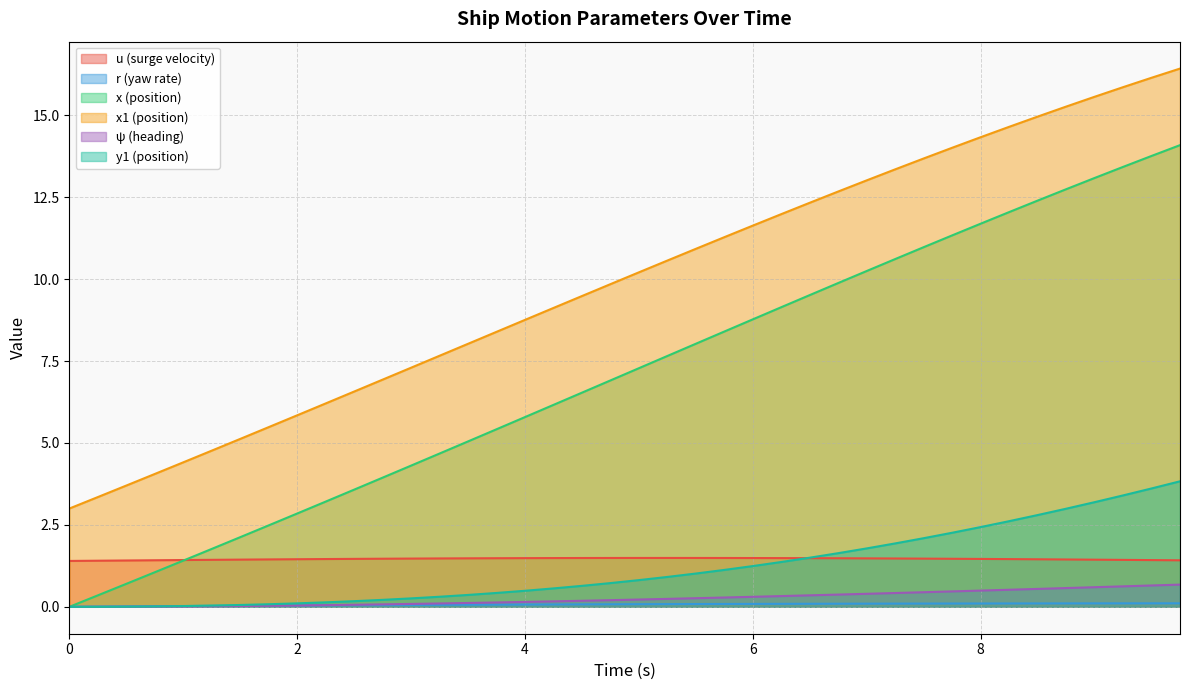

Reading left to right, what are all the values shown in this chart?

u: 1.4	1.4	1.4	1.4	1.4	1.4	1.4	1.4	1.5	1.5	1.5	1.5	1.5	1.5	1.5	1.5	1.5	1.5	1.5	1.5	1.5	1.5	1.5	1.5	1.5	1.5	1.5	1.5	1.5	1.5	1.5	1.5	1.5	1.5	1.5	1.4	1.4	1.4	1.4	1.4
r: 0.0	0.0	0.0	0.0	0.0	0.0	0.0	0.0	0.0	0.0	0.0	0.1	0.1	0.1	0.1	0.1	0.1	0.1	0.1	0.1	0.1	0.1	0.1	0.1	0.1	0.1	0.1	0.1	0.1	0.1	0.1	0.1	0.1	0.1	0.1	0.1	0.1	0.1	0.1	0.1
x: 0.0	0.3	0.7	1.1	1.4	1.8	2.1	2.5	2.8	3.2	3.6	3.9	4.3	4.7	5.0	5.4	5.8	6.2	6.5	6.9	7.3	7.7	8.0	8.4	8.8	9.1	9.5	9.9	10.2	10.6	11.0	11.3	11.7	12.0	12.4	12.7	13.1	13.4	13.8	14.1
x1: 3.0	3.4	3.7	4.1	4.4	4.8	5.1	5.5	5.8	6.2	6.6	6.9	7.3	7.7	8.0	8.4	8.8	9.1	9.5	9.8	10.2	10.6	10.9	11.3	11.6	12.0	12.3	12.7	13.0	13.4	13.7	14.0	14.3	14.6	15.0	15.3	15.6	15.9	16.1	16.4
psi: 0.0	0.0	0.0	0.0	0.0	0.0	0.0	0.0	0.0	0.1	0.1	0.1	0.1	0.1	0.1	0.1	0.1	0.2	0.2	0.2	0.2	0.2	0.3	0.3	0.3	0.3	0.4	0.4	0.4	0.4	0.4	0.5	0.5	0.5	0.5	0.6	0.6	0.6	0.7	0.7
y1: 0.0	0.0	0.0	0.0	0.0	0.0	0.1	0.1	0.1	0.1	0.2	0.2	0.3	0.3	0.4	0.4	0.5	0.6	0.6	0.7	0.8	0.9	1.0	1.1	1.2	1.4	1.5	1.6	1.8	1.9	2.1	2.3	2.4	2.6	2.8	3.0	3.2	3.4	3.6	3.8